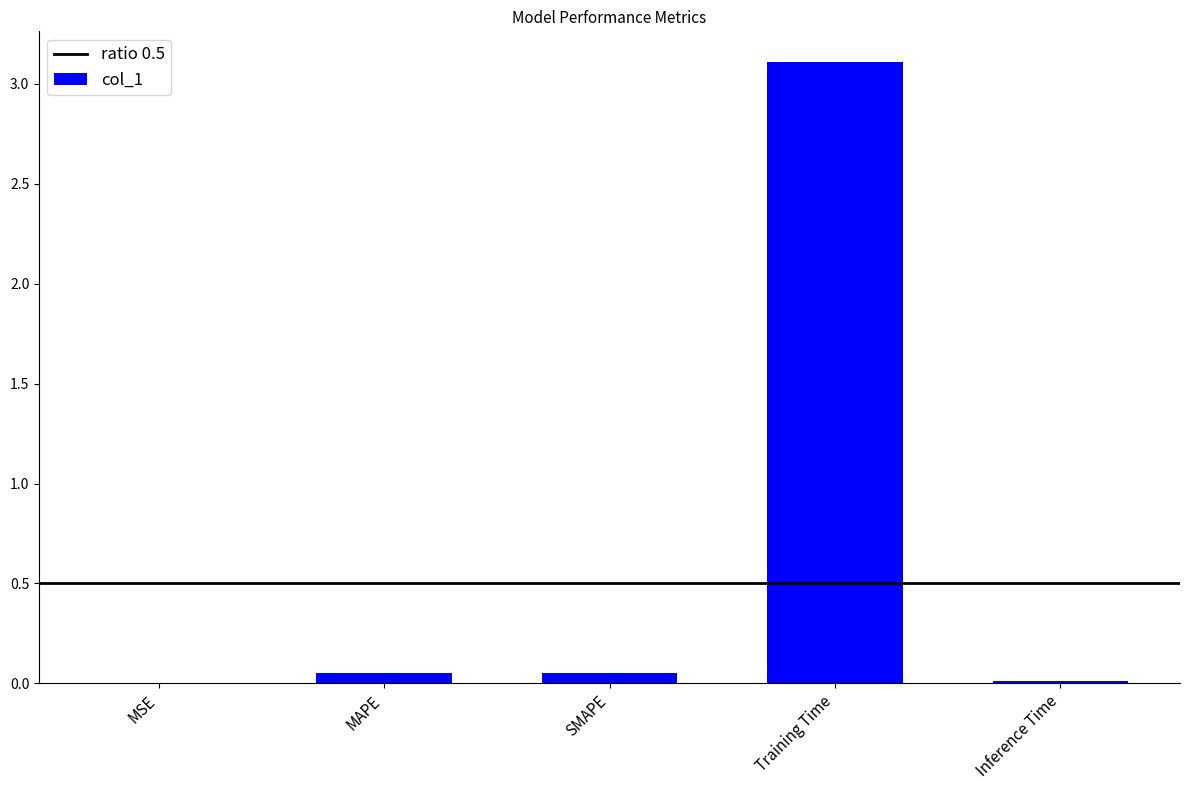

Is it true that the value at Training Time is 1.8?

False